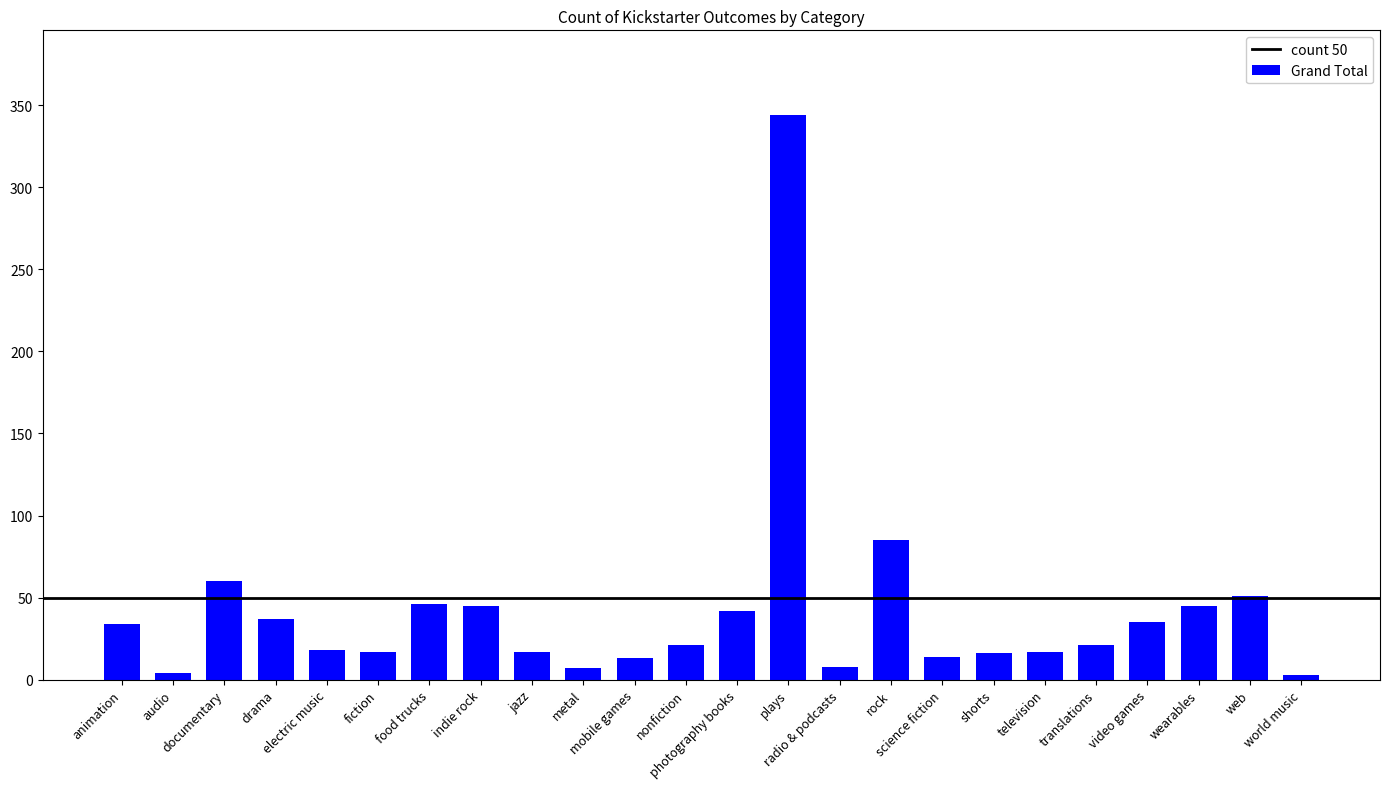

What is the sum of the values at wearables and shorts?

61